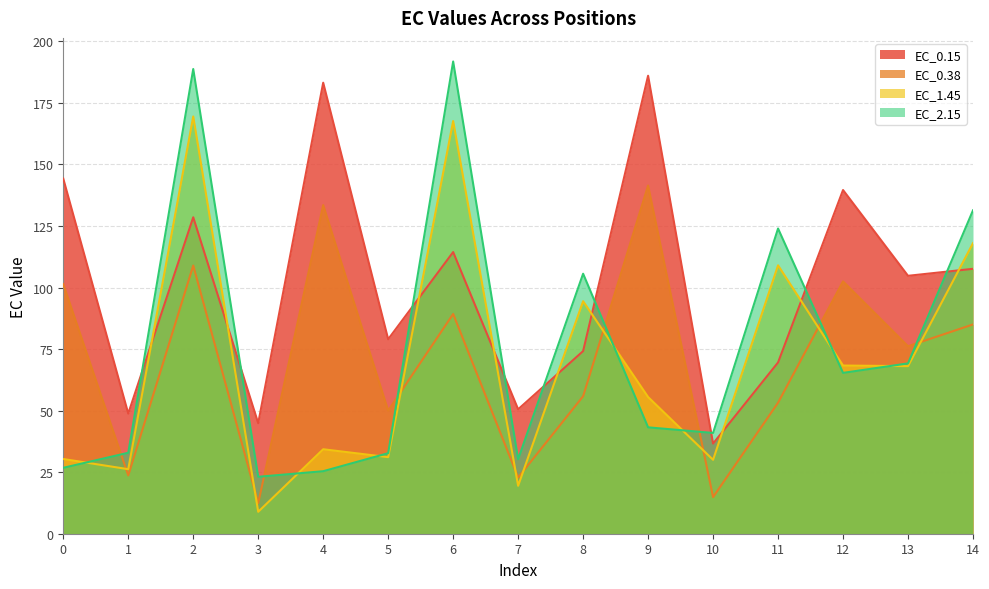

What is the value of the EC_0.38 point at the 15th from the left?

85.0